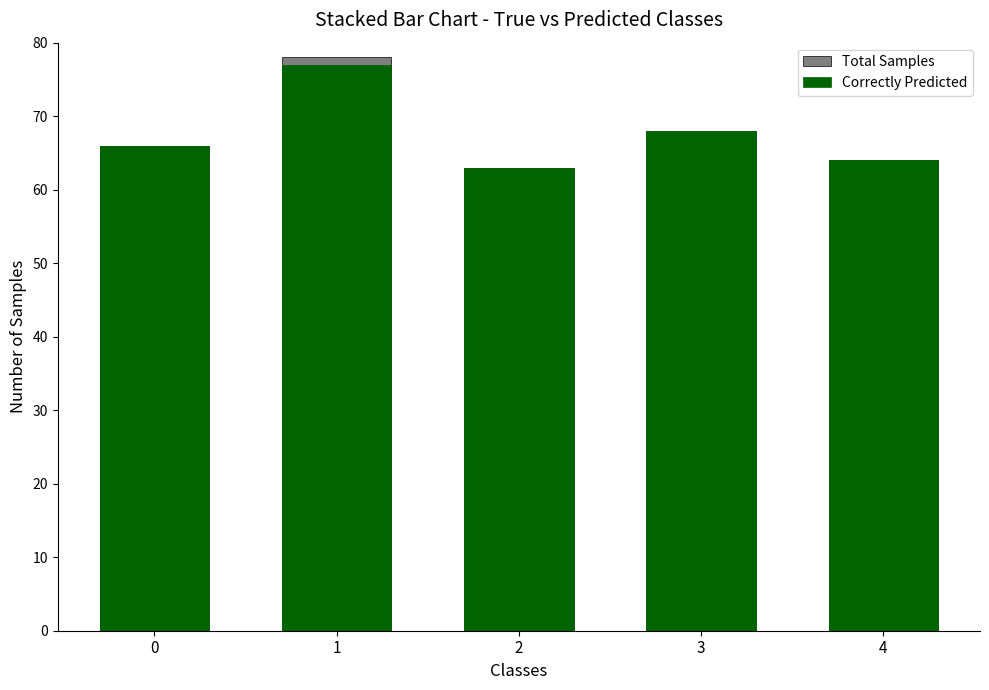

Is the value of Total Samples at 3 greater than the value of Correctly Predicted at 0?

Yes